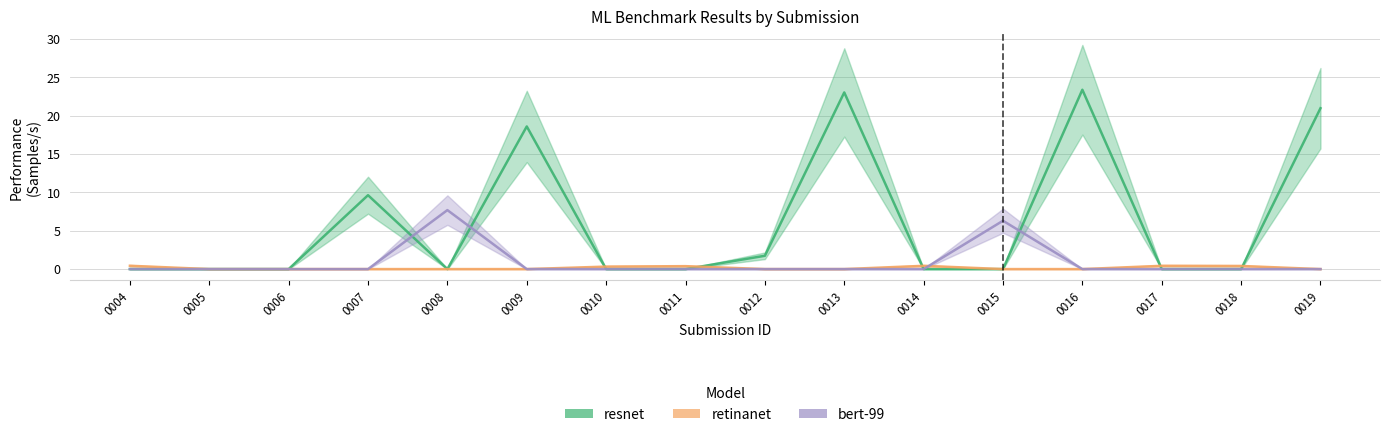

At which label is resnet (Samples/s) closest to 11?

0007